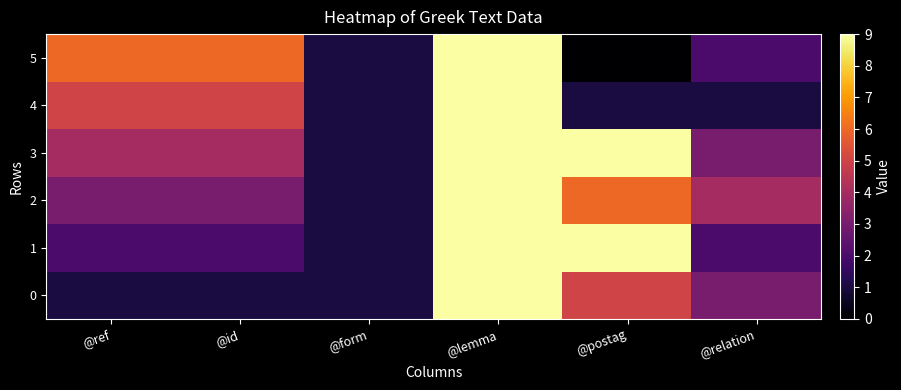

At @postag, list the series in order from largest to smallest.

1, 3, 2, 0, 4, 5